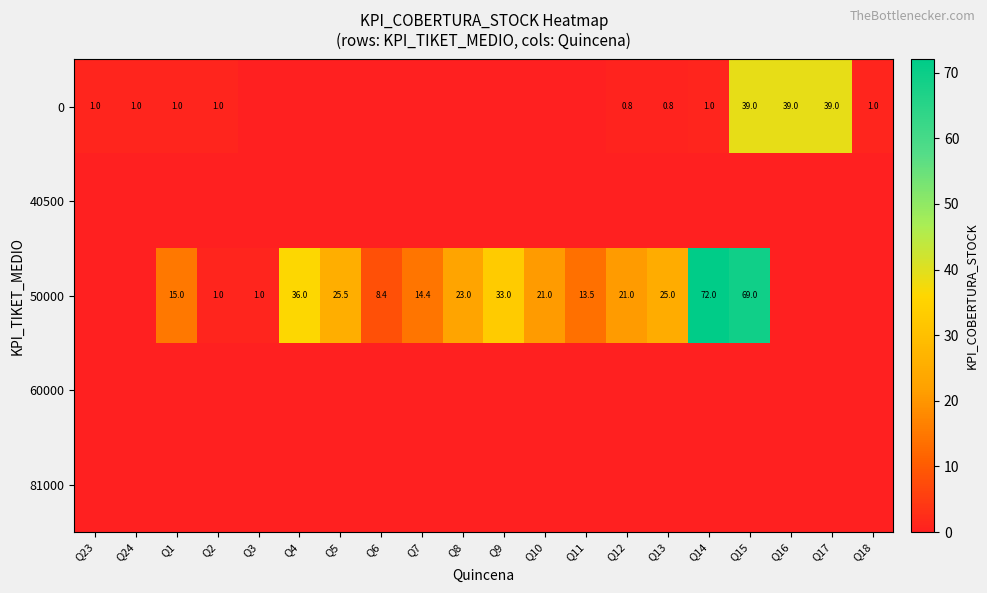

The 50000 series shows 14.4 at Q7. True or false?

True